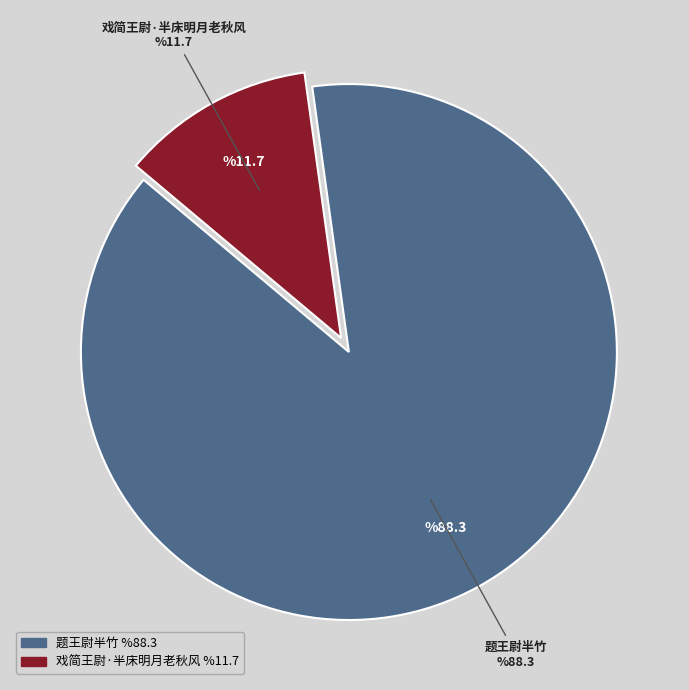

Is there any slice that represents more than half of the pie?

Yes